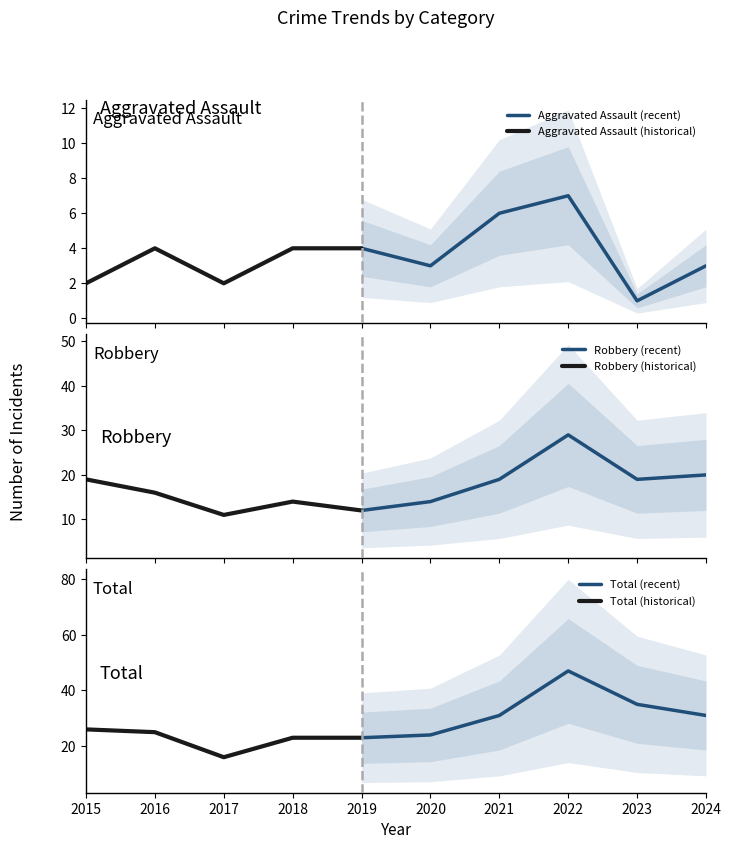

True or false: Aggravated Assault and Criminal Sexual Assault intersect in this chart.

False